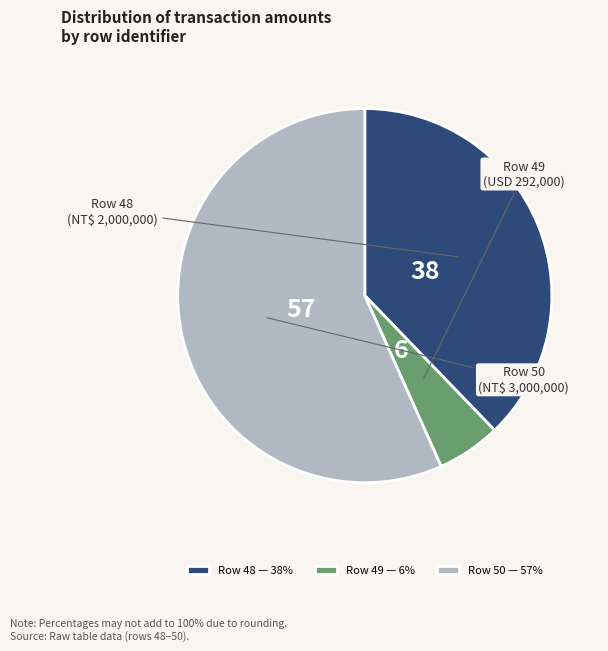

True or false: Row 50 — 57% accounts for 57% of the total.

True